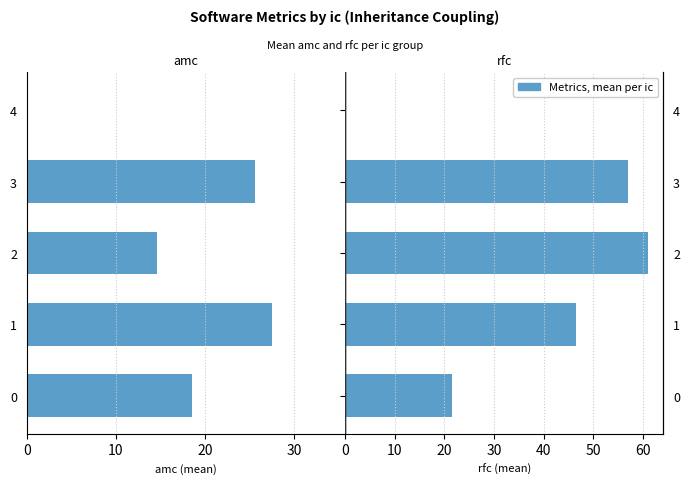

What is the value of the rfc bar at the 3rd from the left?

61.0